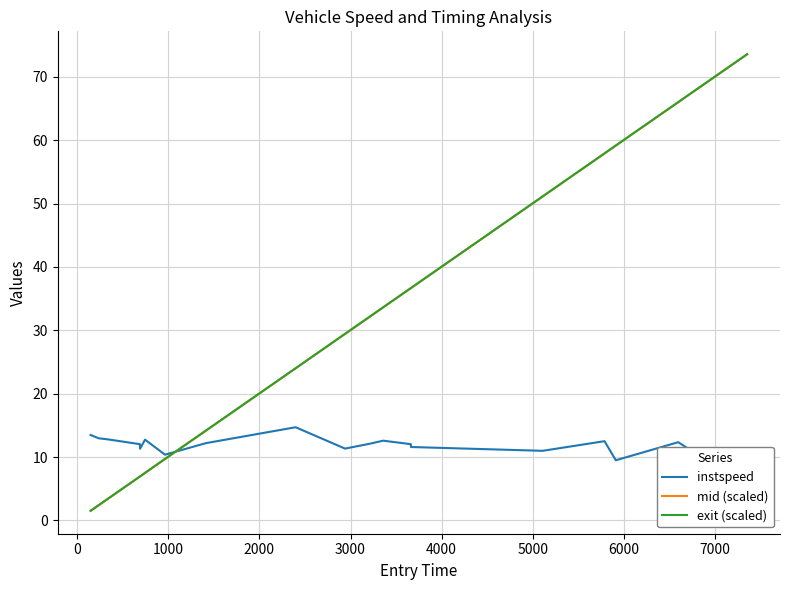

How many series are shown in this chart?

3